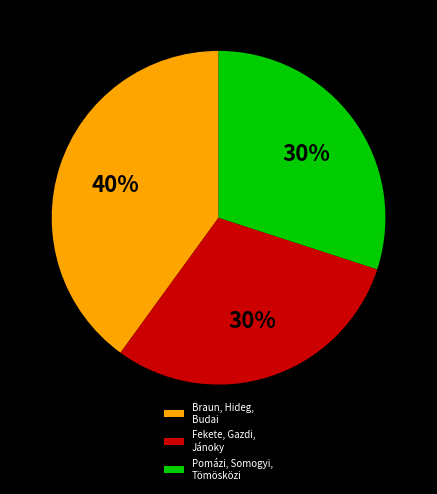

To the nearest percent, what percentage of the pie is Pomázi, Somogyi, Tömösközi?

30%